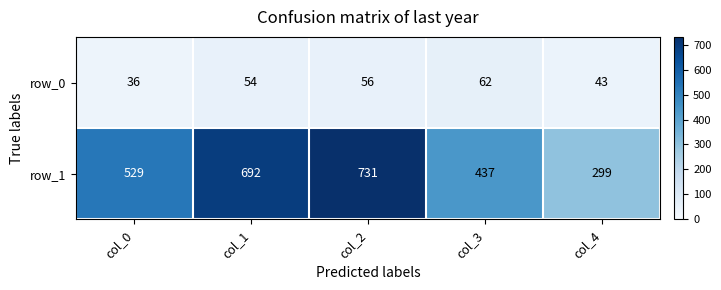

Which series has the largest total across all categories?

row_1